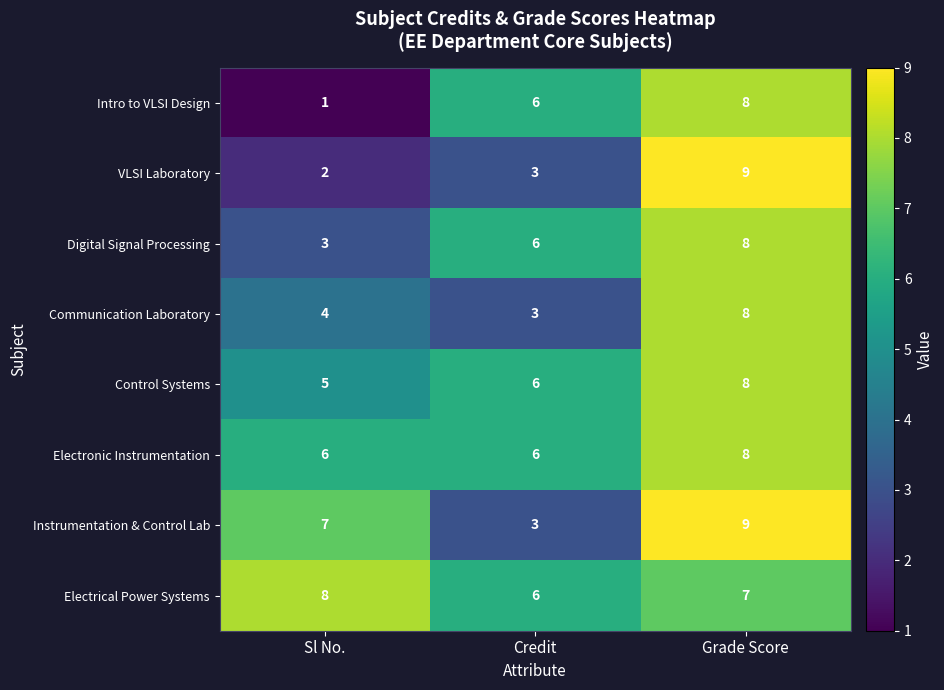

What is the sum of the Communication Laboratory values at Credit and Grade Score?

11